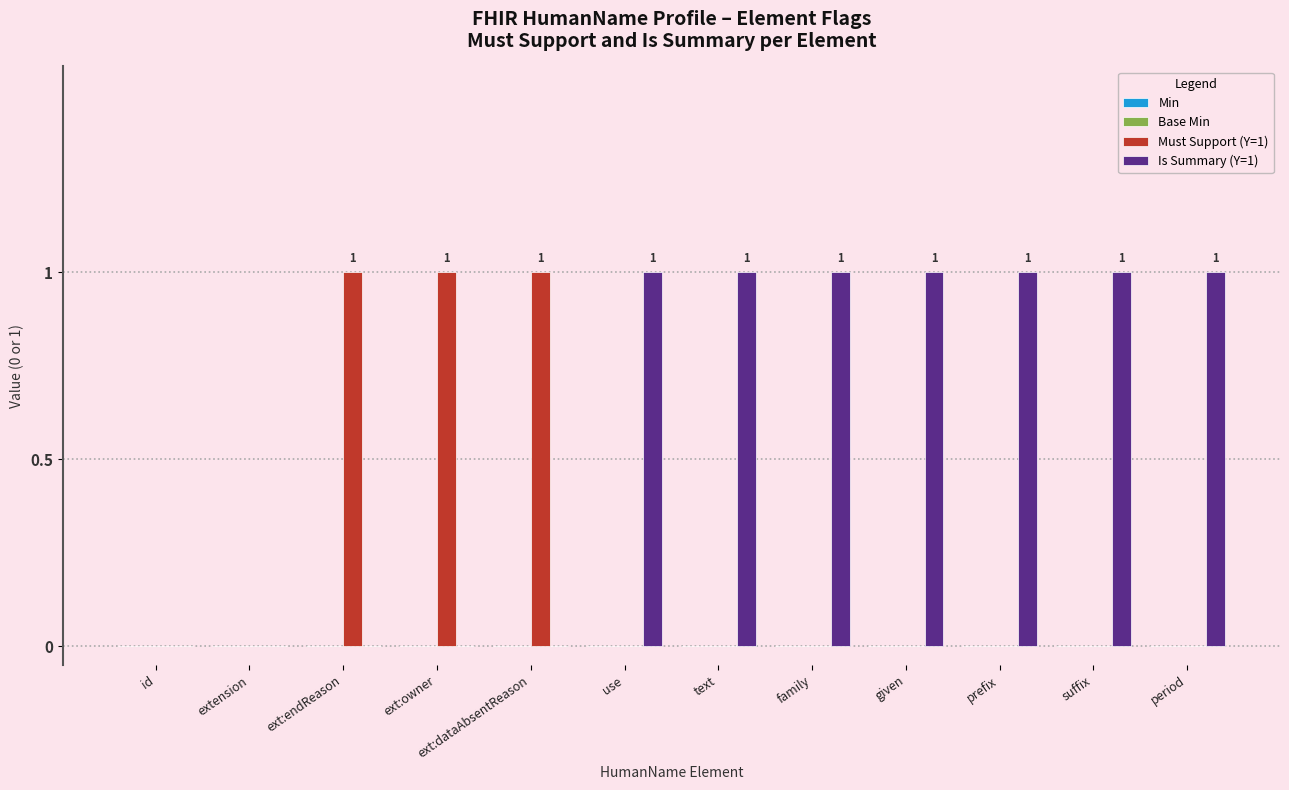

What is the spread (max minus min) of values at ext:endReason?

1